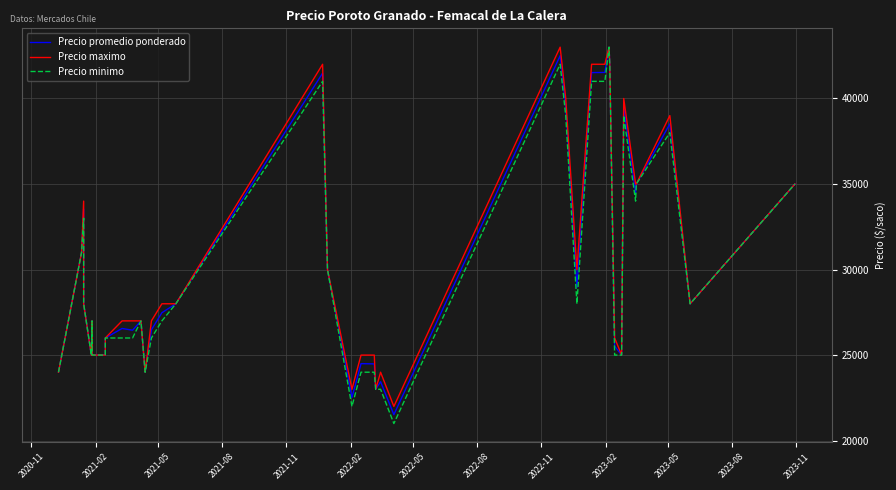

Rank the series by their average value, from highest to lowest.

Precio maximo, Precio promedio ponderado, Precio minimo